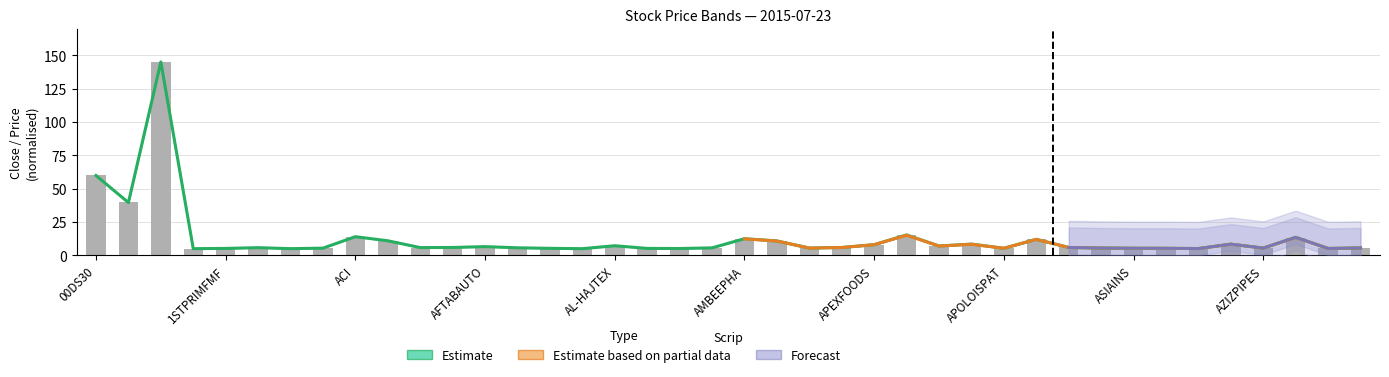

The value of open at 33 is 7.8. True or false?

False